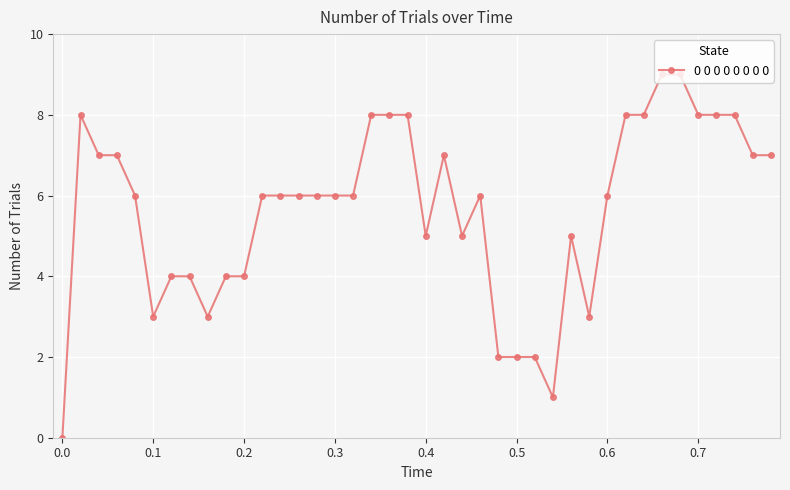

What is the difference between the second highest and minimum values?

9